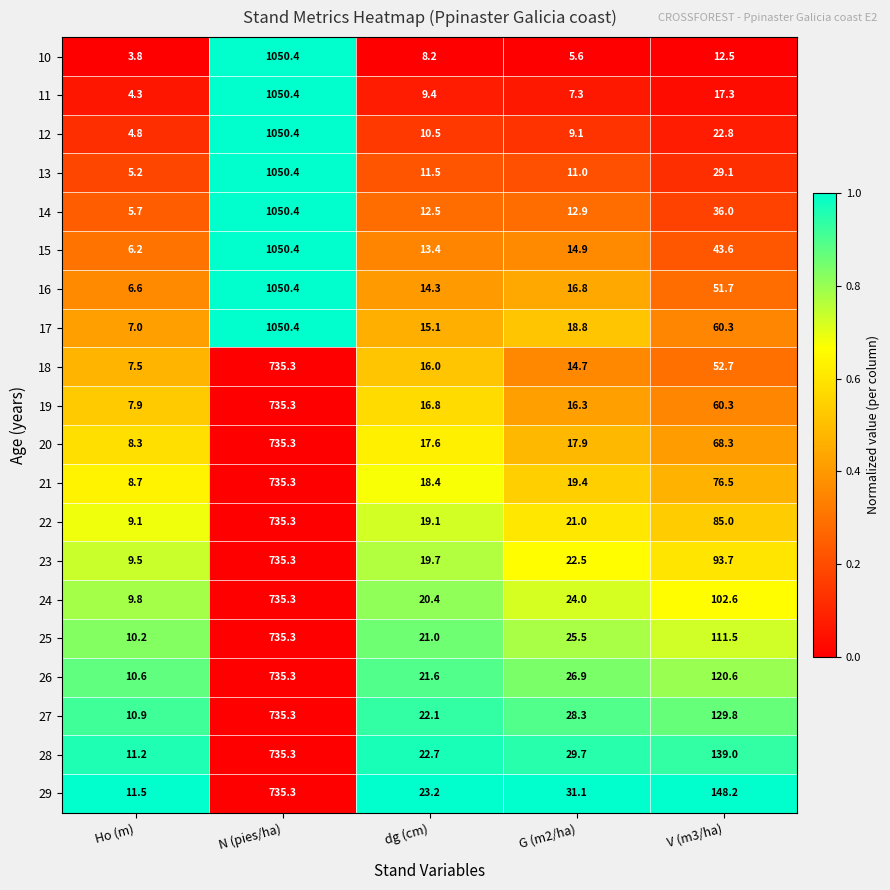

Count the number of categories in the chart.

5